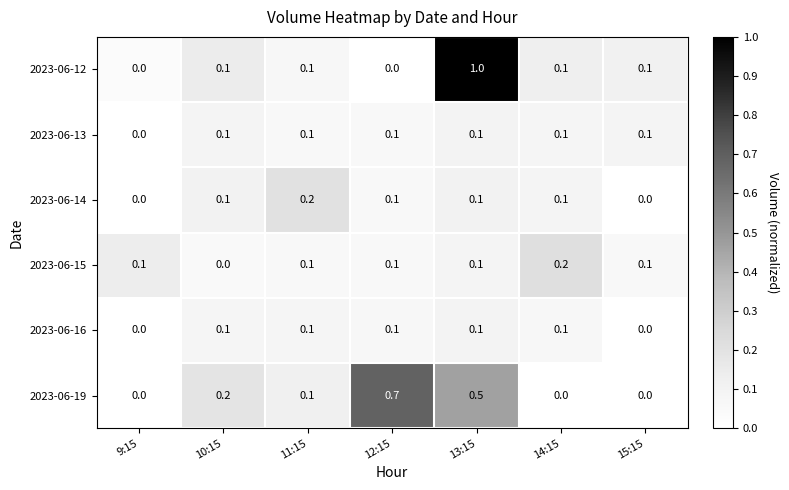

Which series has the widest spread of values?

2023-06-12